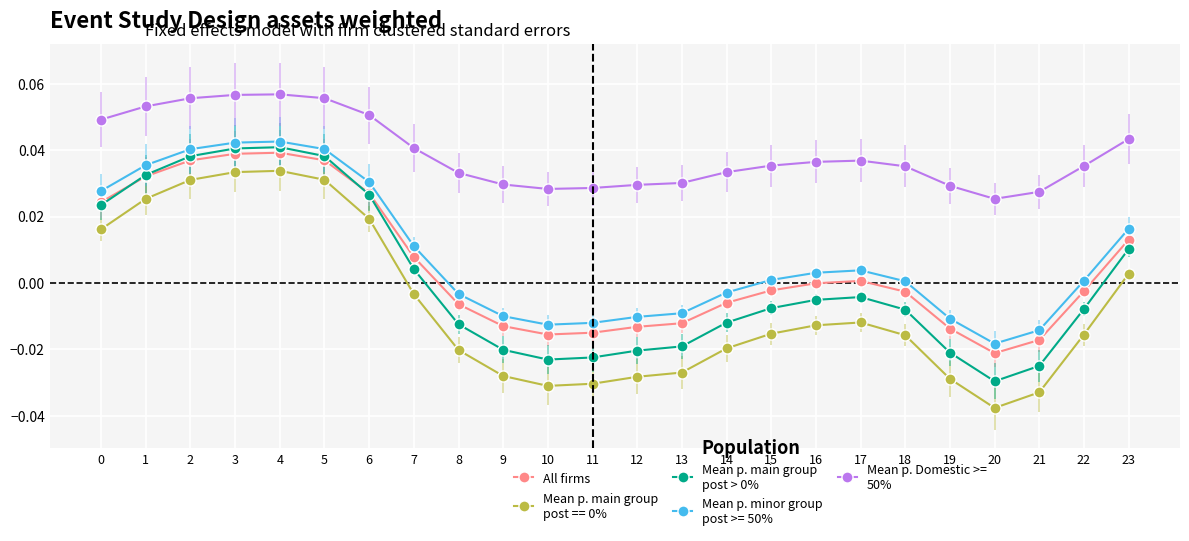

At which category does the chart reach its minimum across all series?

20